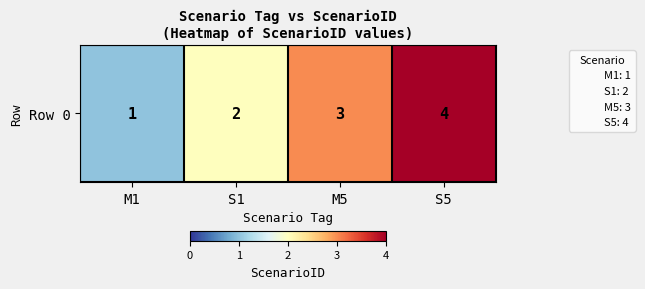

What is the maximum value shown in the chart?

4